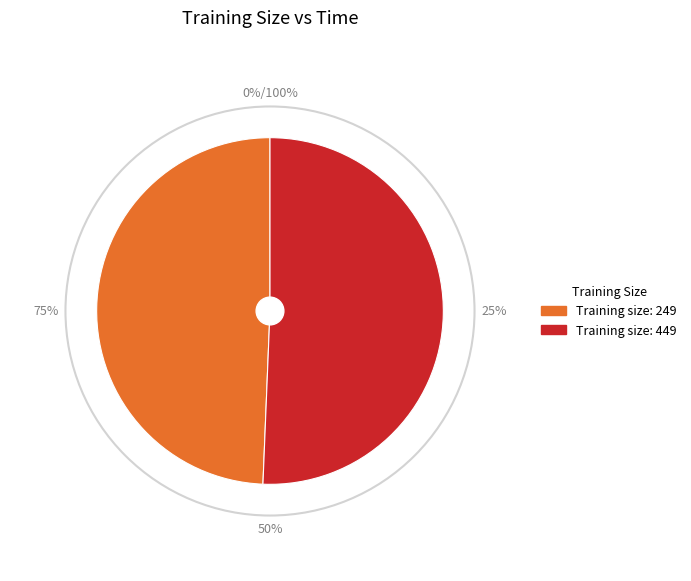

Count the number of slices in the pie.

2